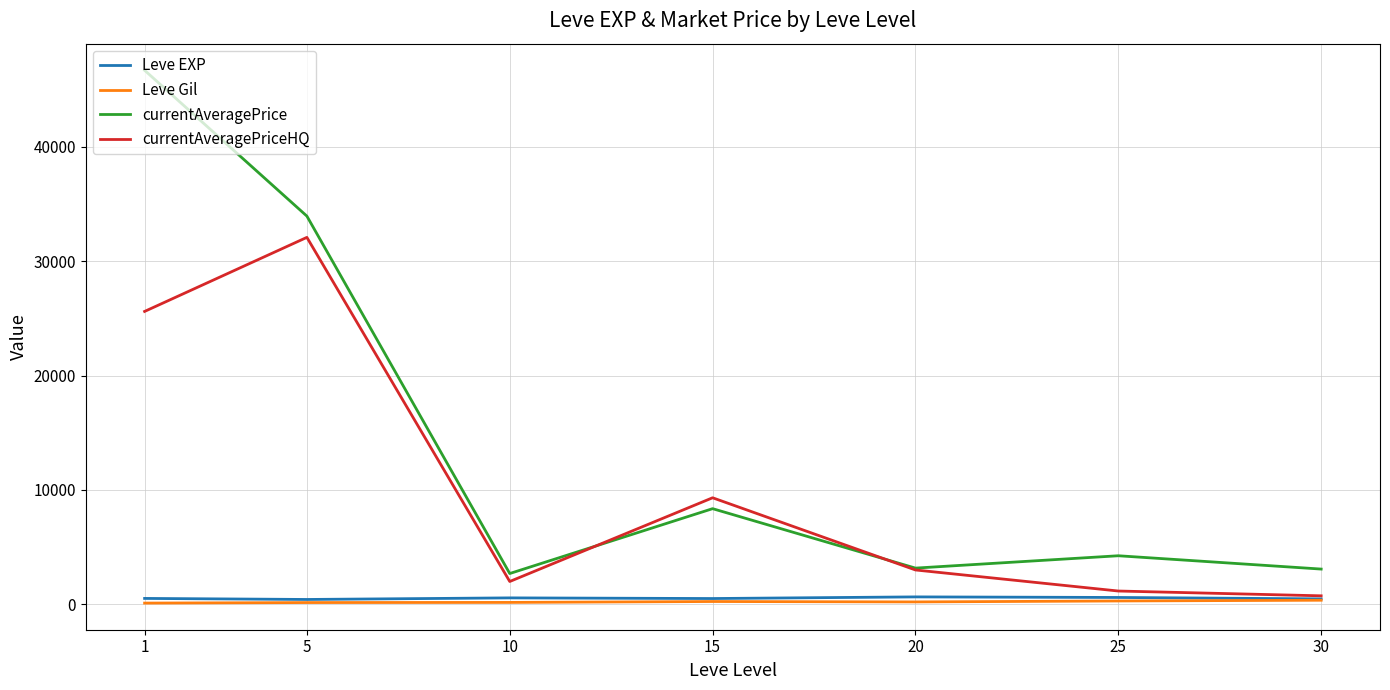

How many distinct data groups are displayed?

4